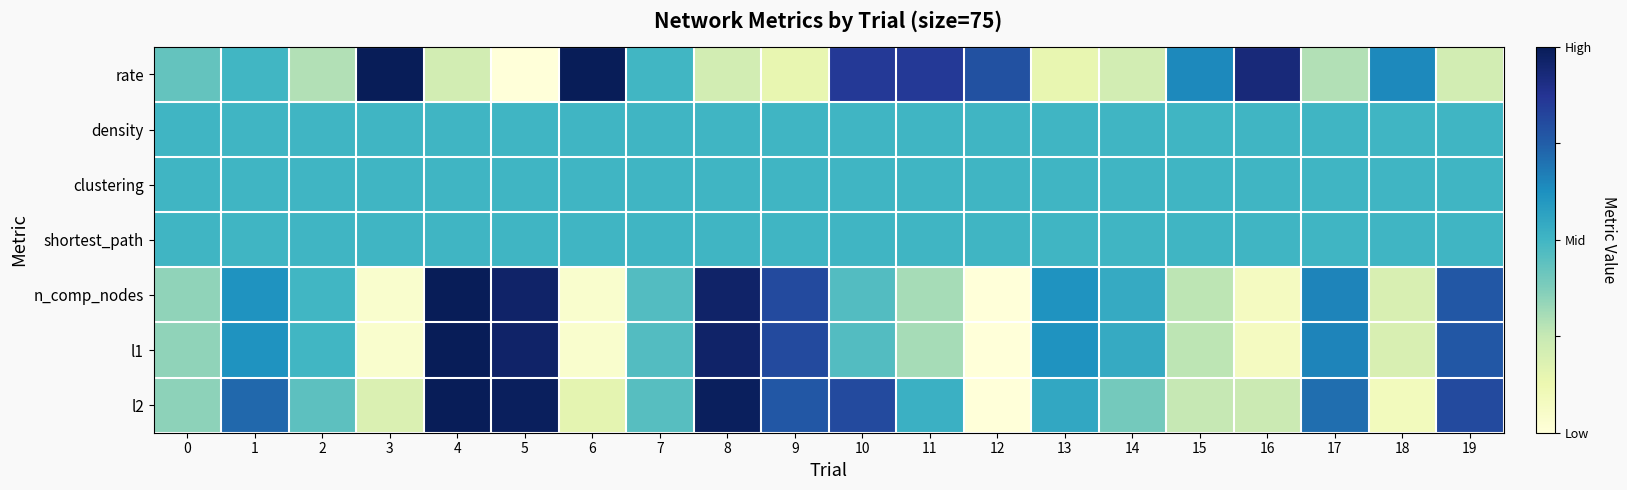

Between 8 and 3, which is larger?

3